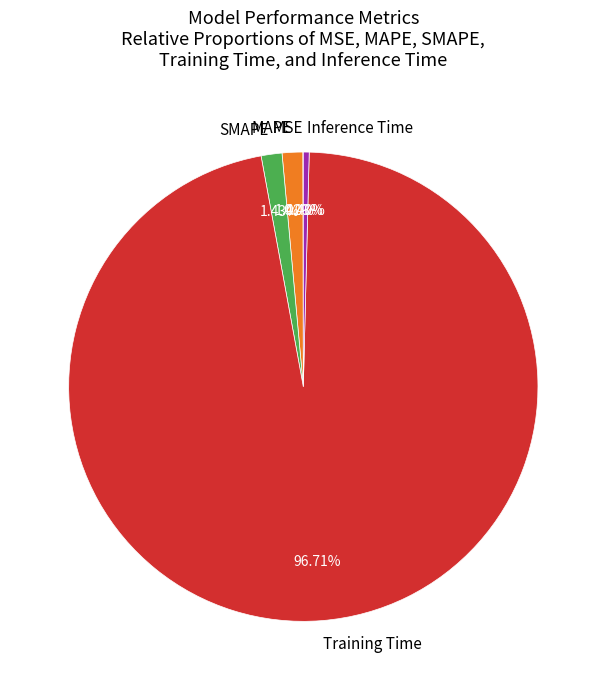

To the nearest percent, what is the average slice percentage?

20%